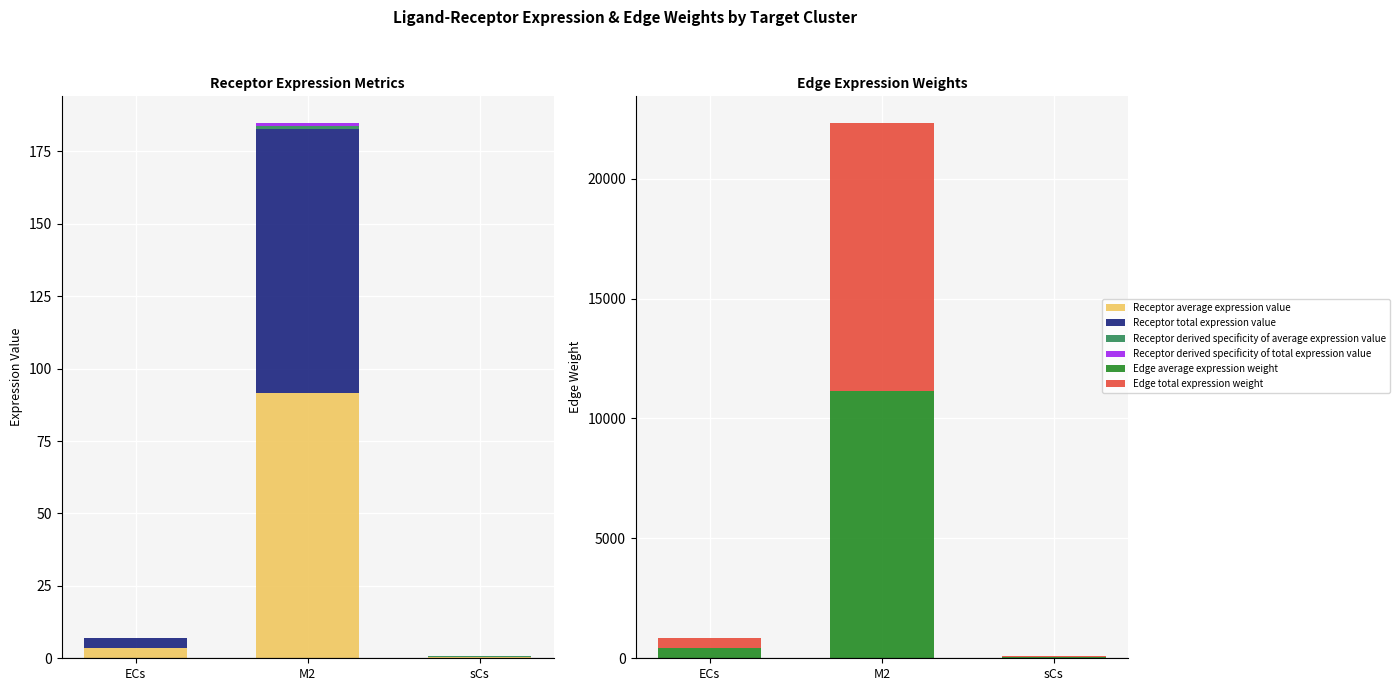

Are the bars grouped side by side (vs. stacked)?

Yes